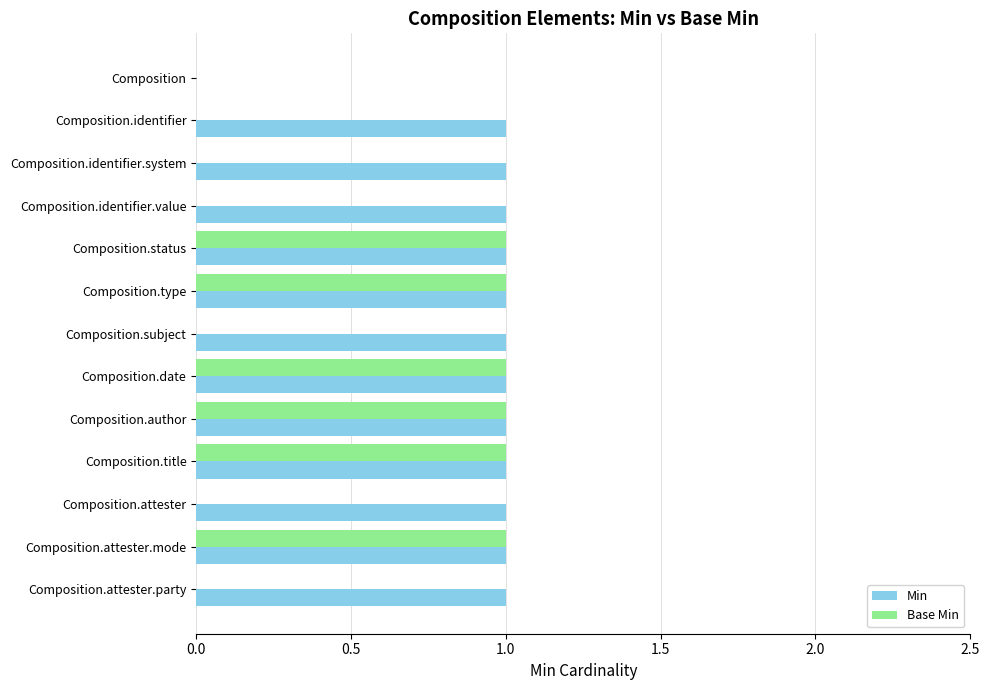

What is the sum of all Min values?

12